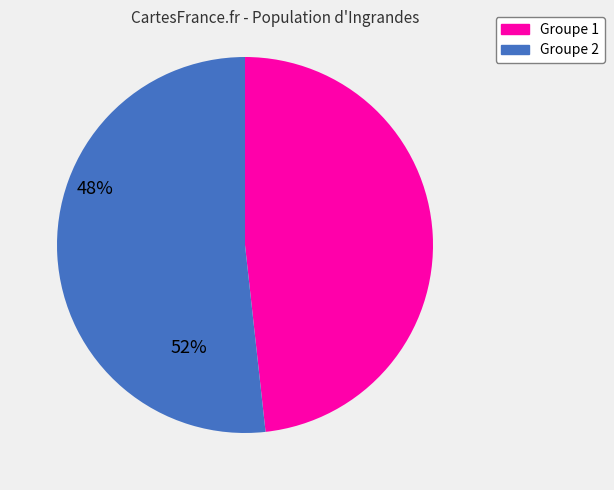

Does any single category account for the majority?

Yes